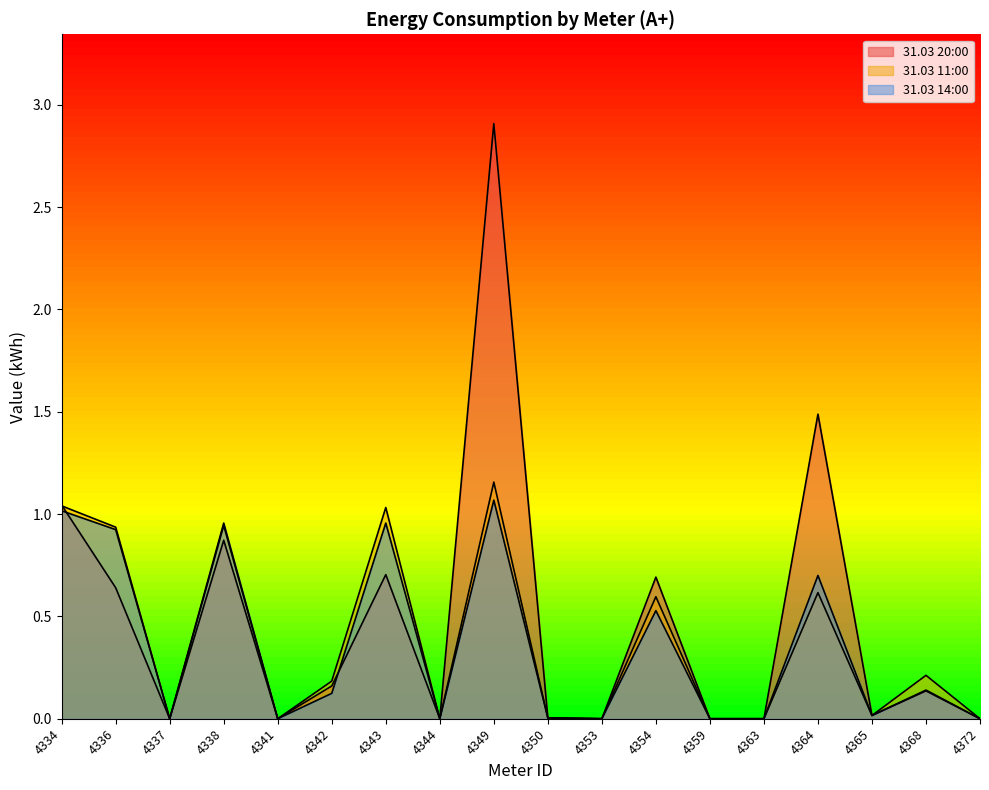

What is the value of the 31.03 20:00 point at the 12th from the left?

0.7